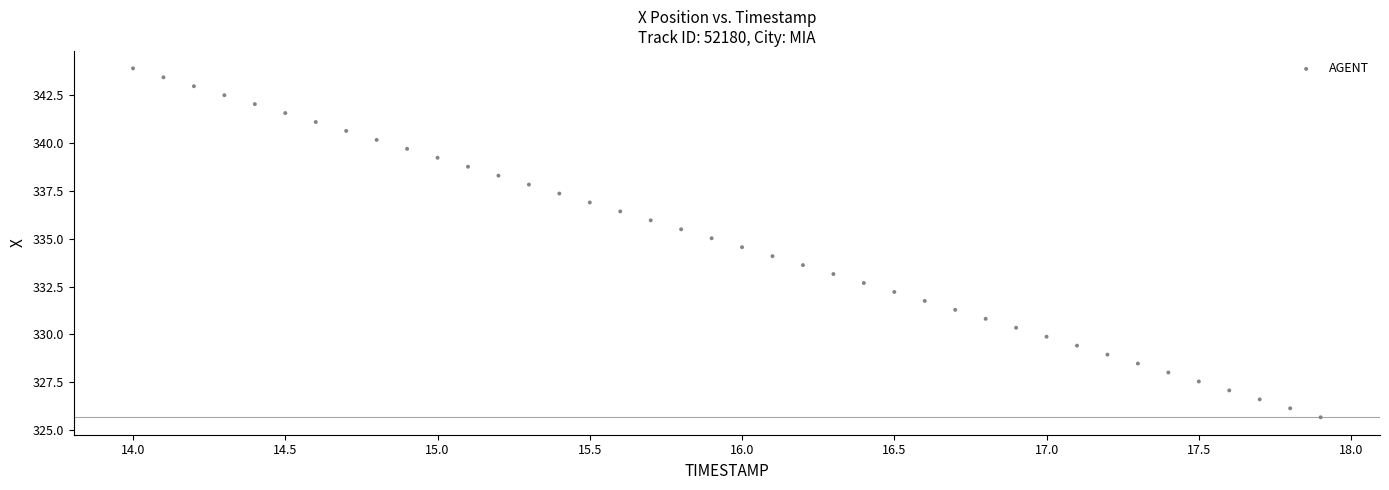

What is the range of X values (max minus min)?

3.9